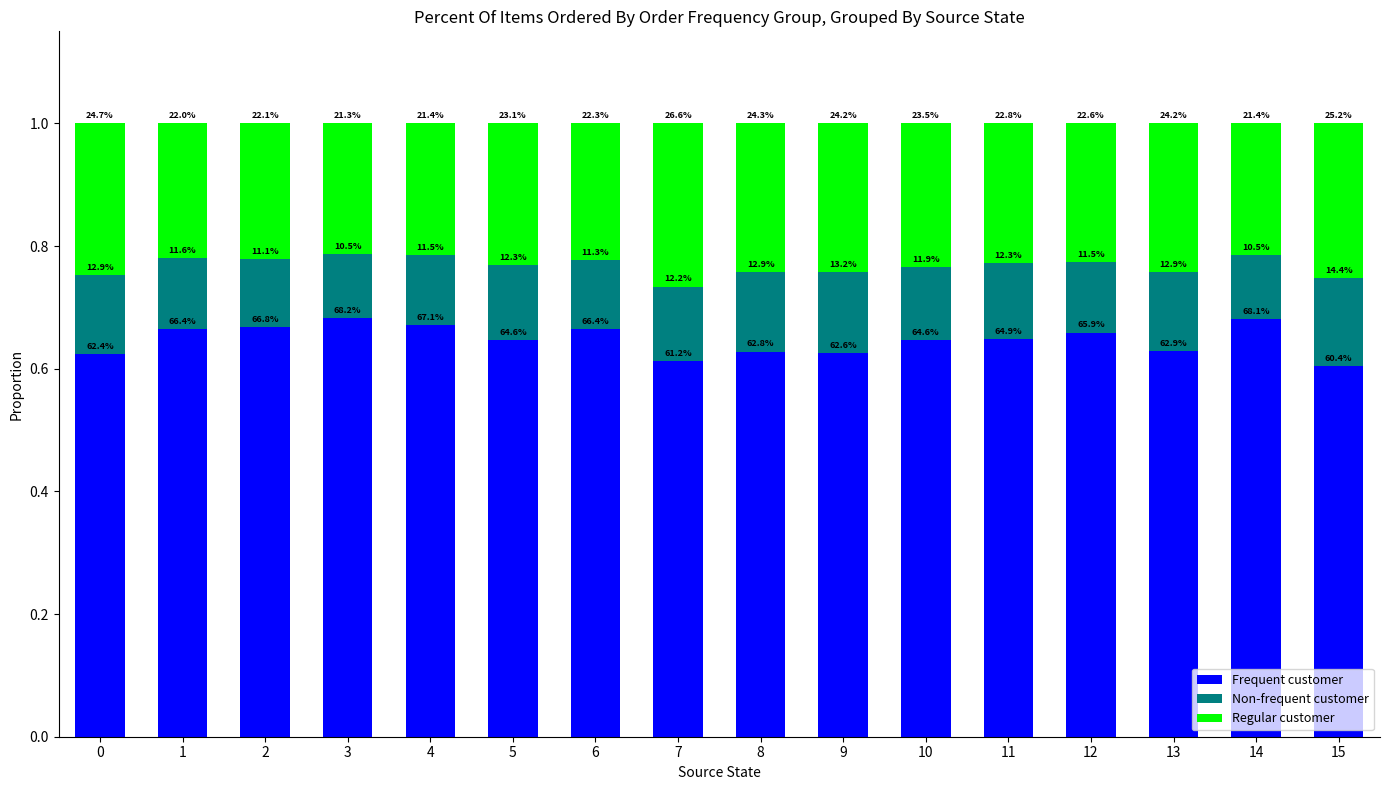

What is the approximate value of Non-frequent customer at 0?

0.1